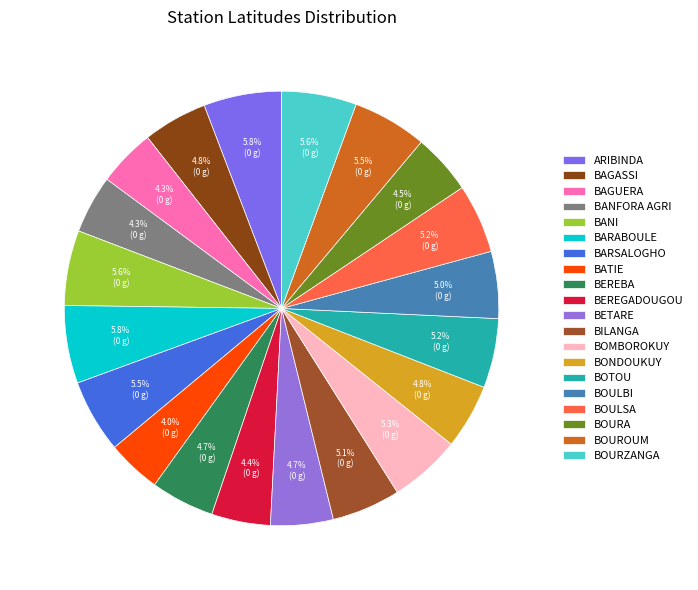

True or false: BATIE accounts for 4% of the total.

True